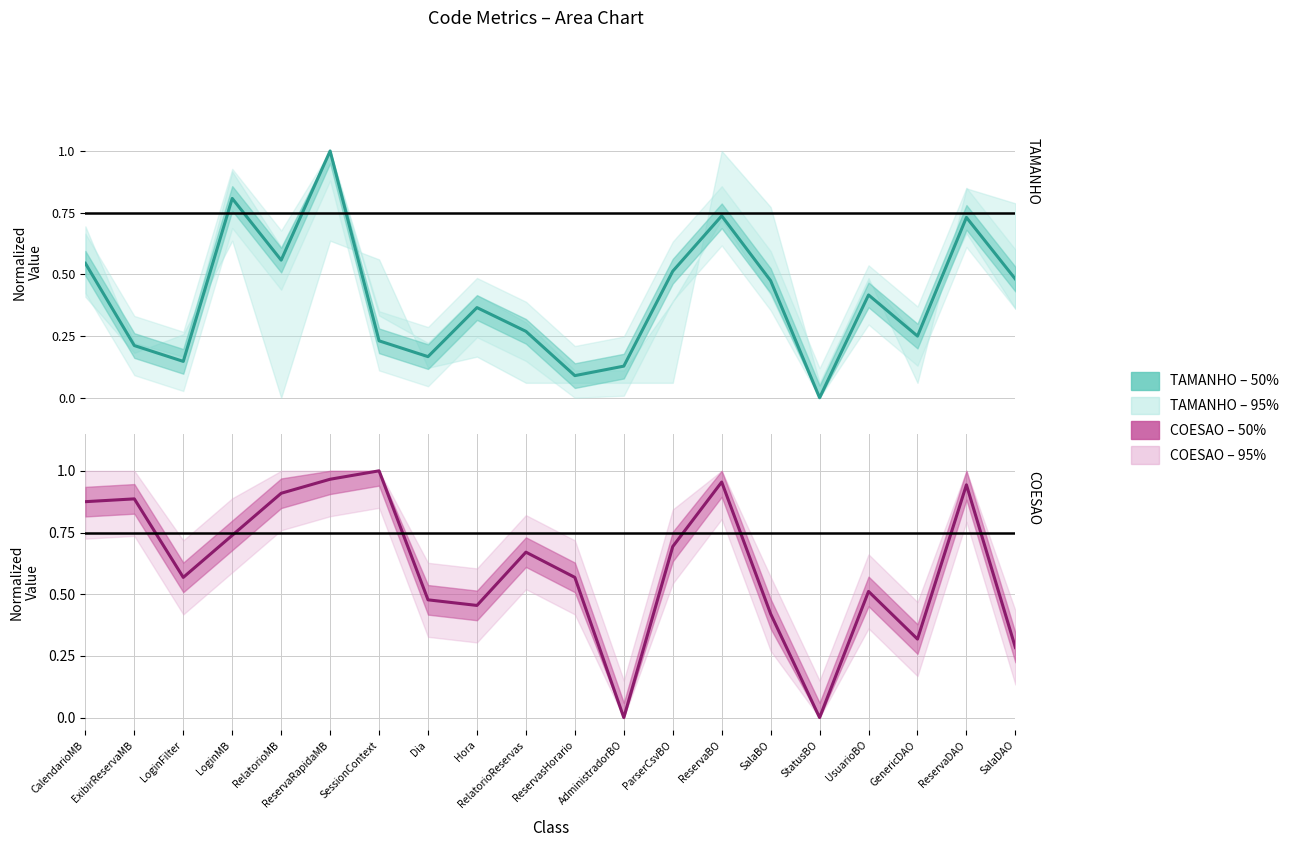

At which label does TAMANHO - 50% reach its peak?

ReservaRapidaMB